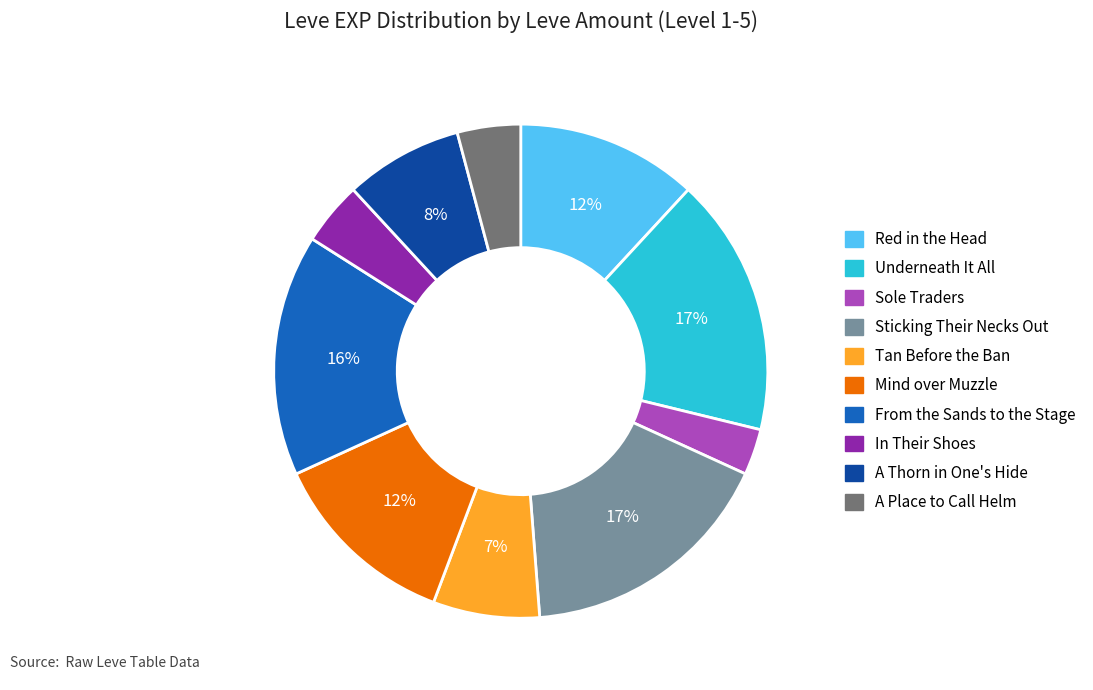

Is there any slice that represents more than half of the pie?

No